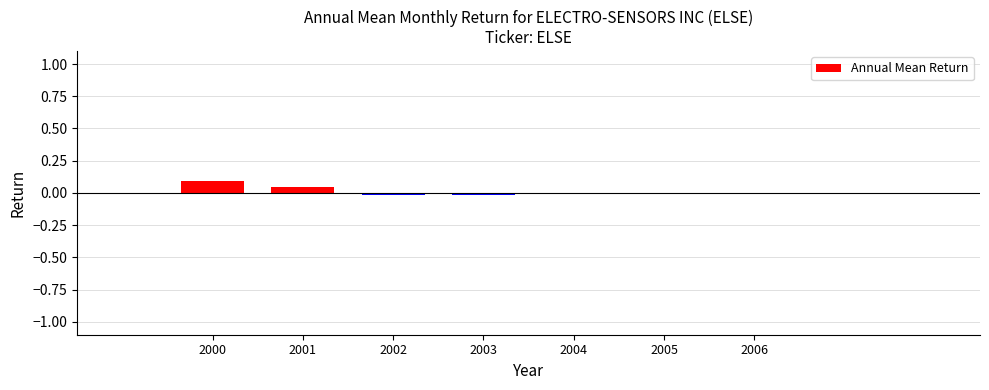

Which label corresponds to the largest value in the chart?

2000